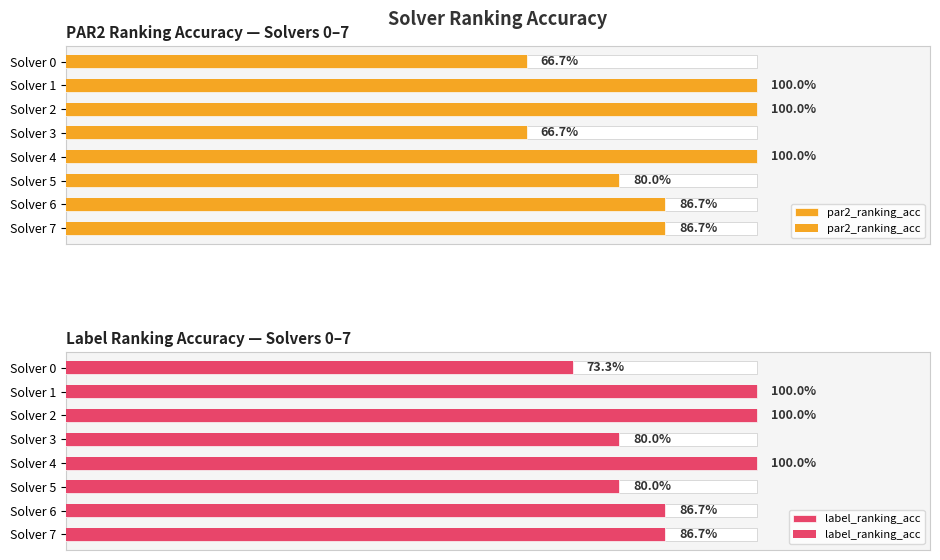

At Solver 3, list the series in order from smallest to largest.

par2_ranking_acc, label_ranking_acc